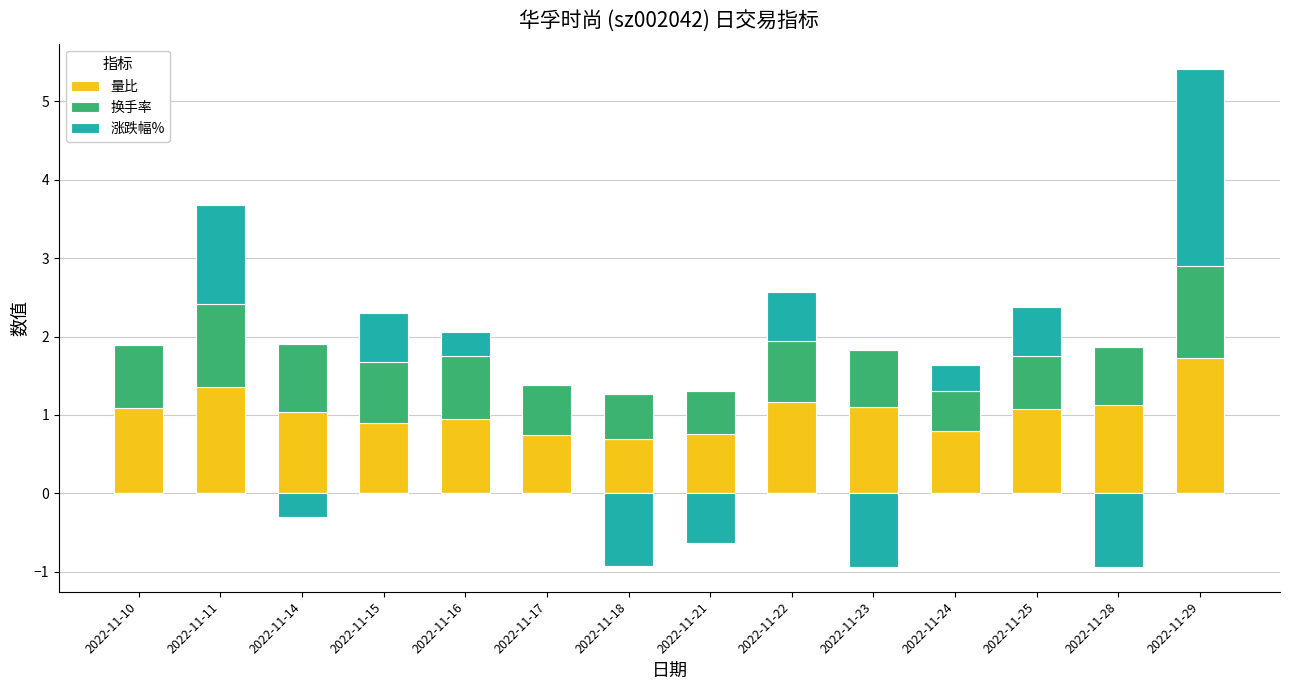

Which has a higher value, 2022-11-24 or 2022-11-15?

2022-11-15